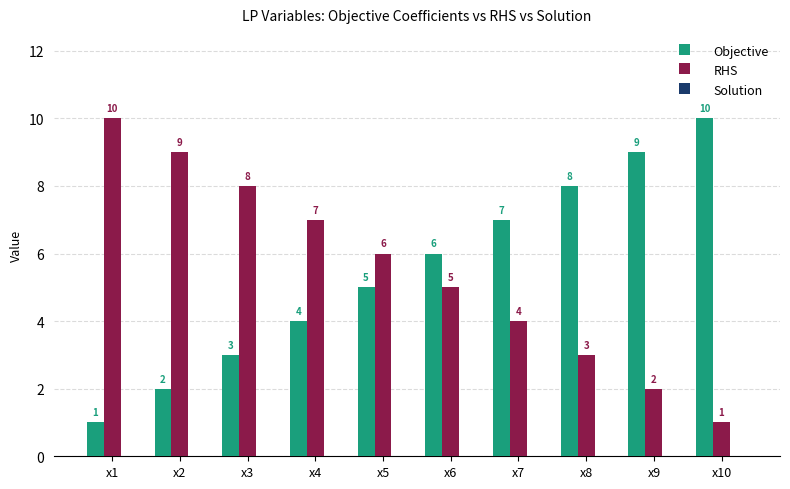

Rank the series at x7 from lowest to highest value.

RHS, Objective